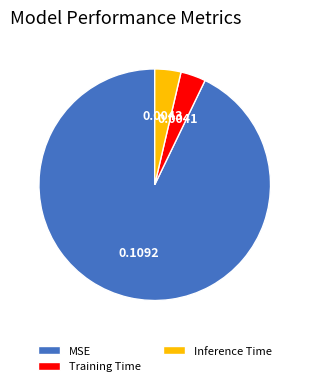

Between MSE and Inference Time, which is larger?

MSE